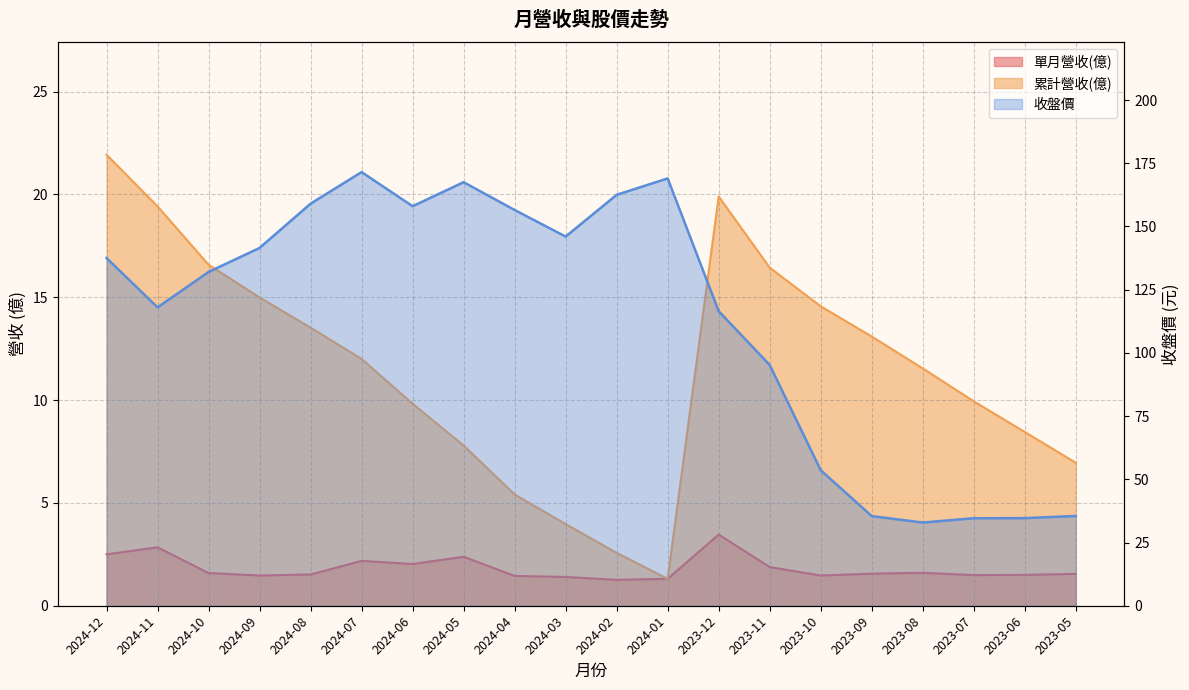

Which category has the lowest value in the 累計營收(億) series?

2024-01